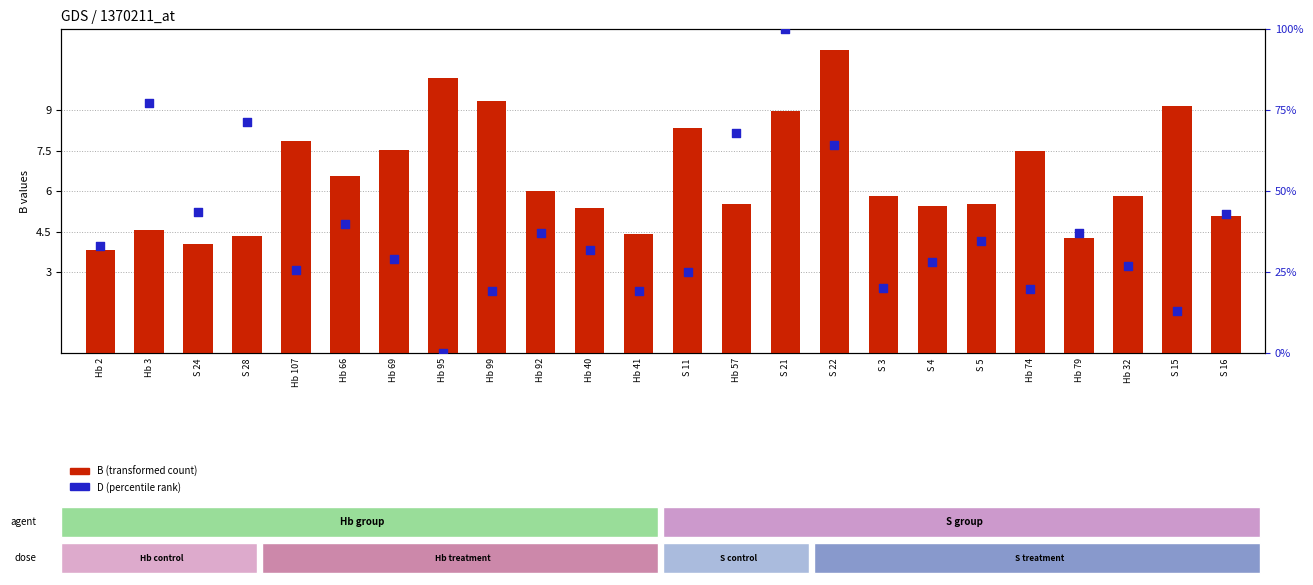

Which series has the largest total across all categories?

D (percentile rank)